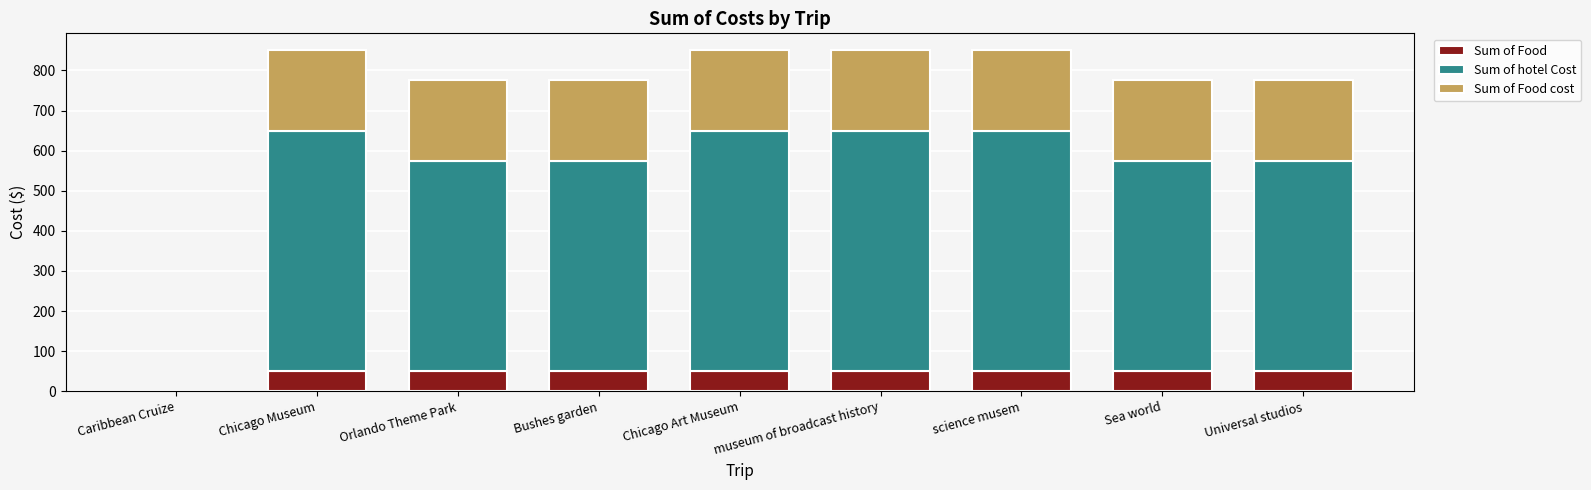

Is it true that Sum of Food equals 50 at Orlando Theme Park?

True